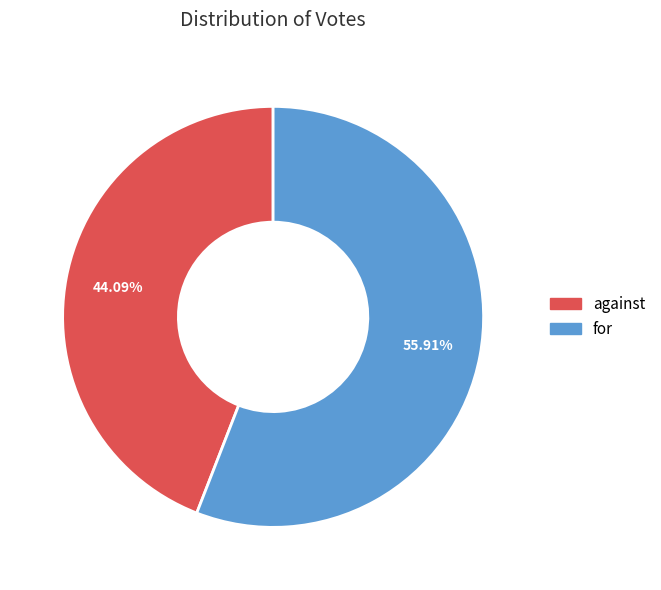

What is the largest slice in the pie chart?

for